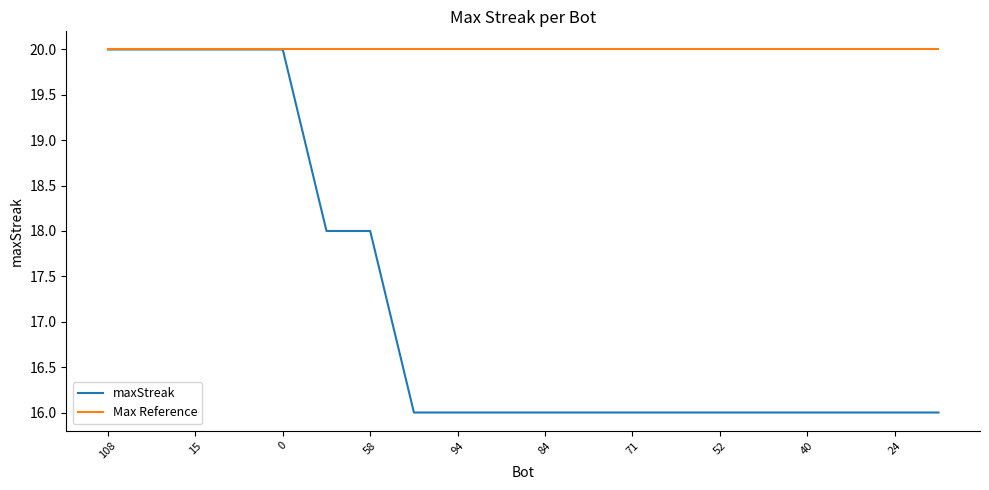

List the series in order of their overall mean, lowest first.

maxStreak, Max Reference